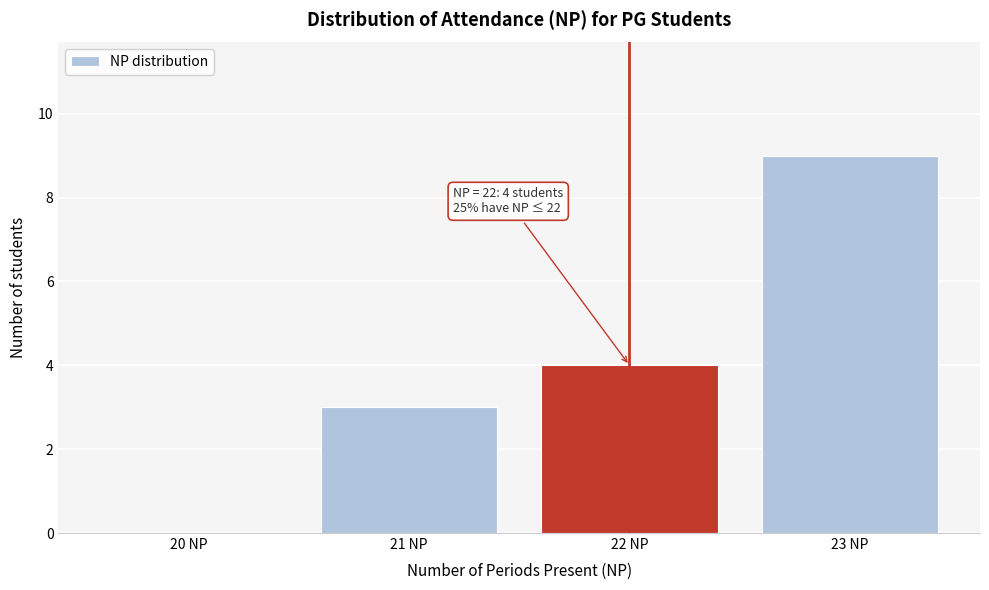

Over which range of the x-axis is the bar tallest?

22.5 to 23.5